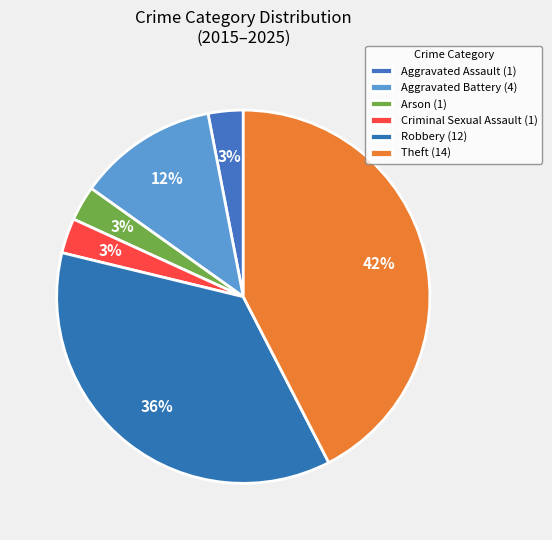

Do Theft and Aggravated Assault together represent more than half of the pie?

No